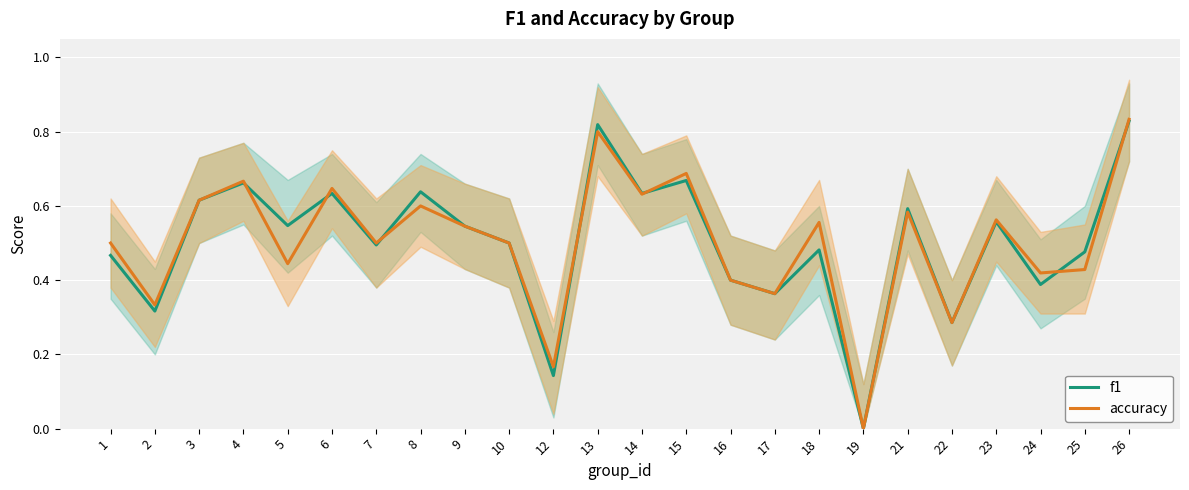

True or false: f1 has more than 1 points higher than both neighbors.

True